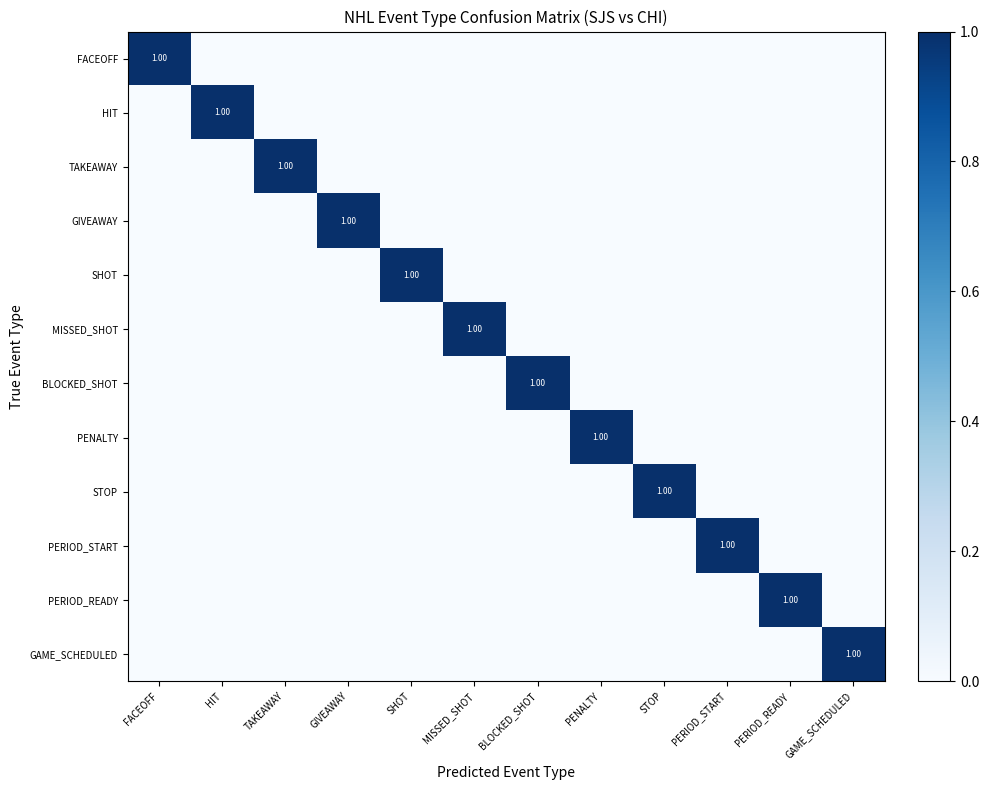

Between FACEOFF and HIT, which series saw the biggest shift?

FACEOFF